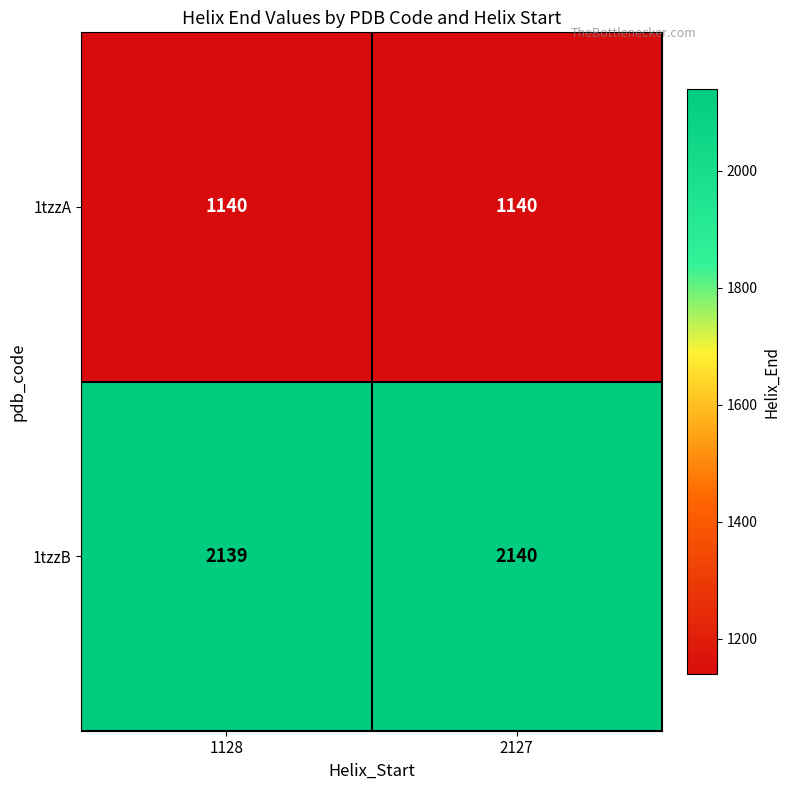

Which label corresponds to the largest value in the chart?

2127